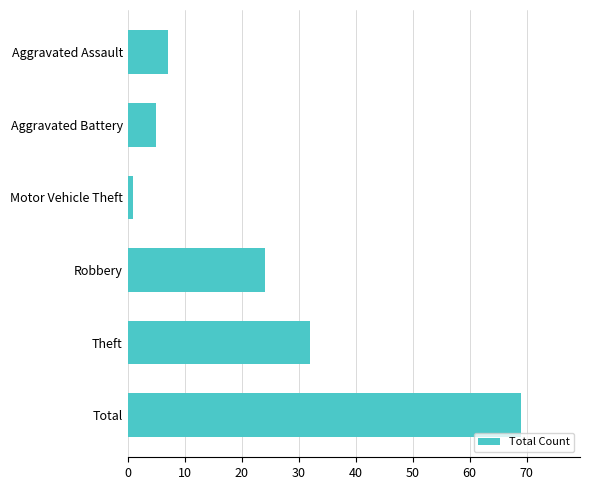

Where is the data nearest to the value 35?

Theft